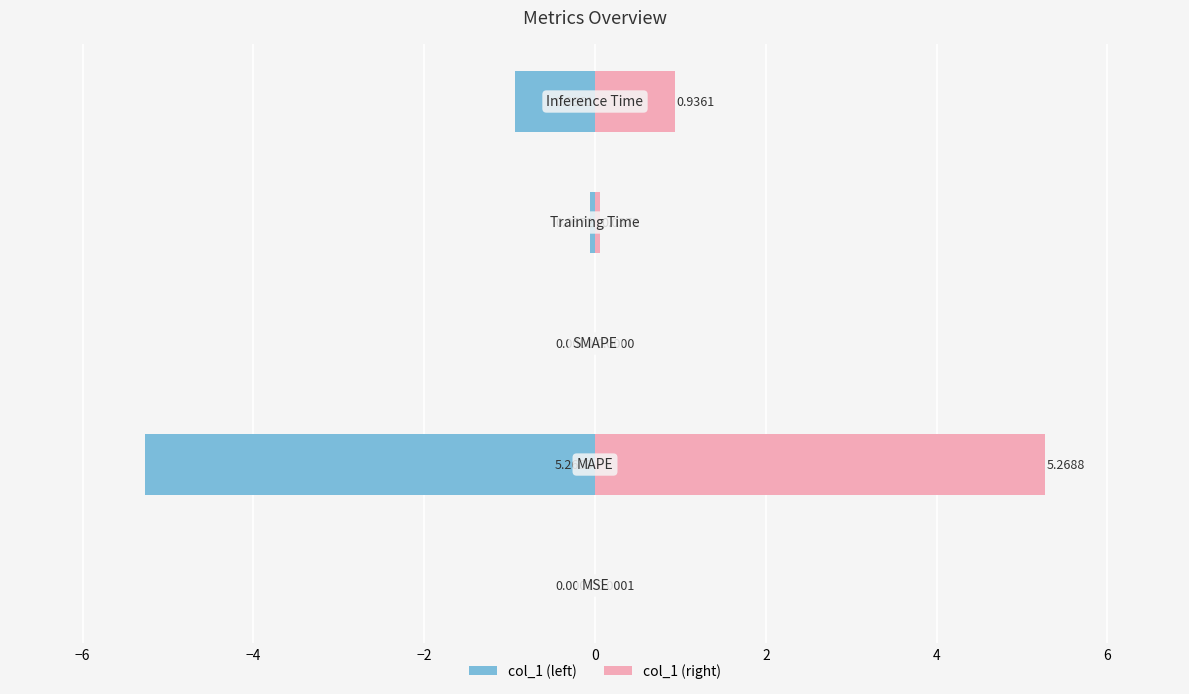

Are the bars horizontal?

Yes